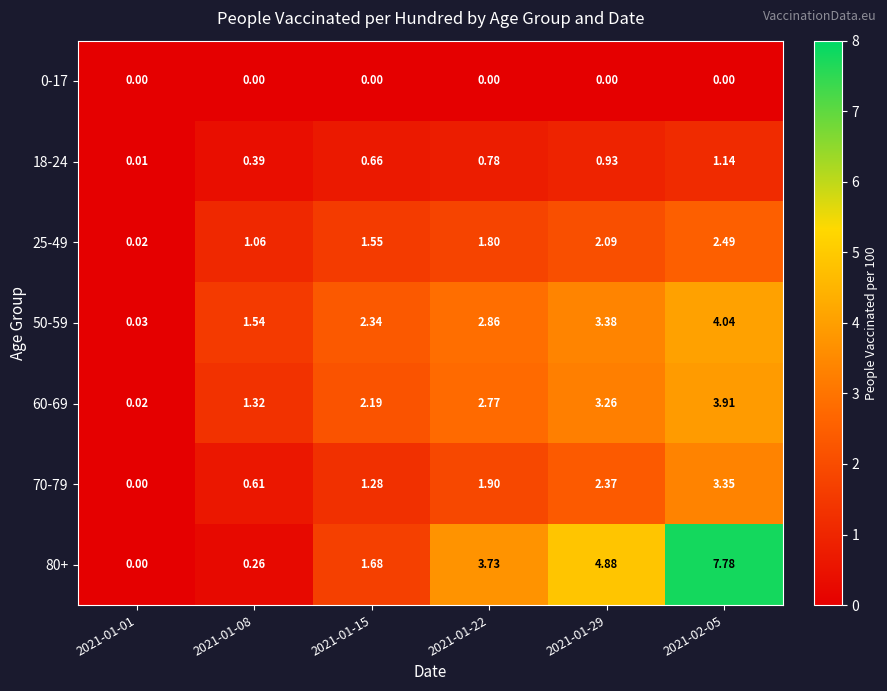

How many values in the 70-79 series exceed 1?

4